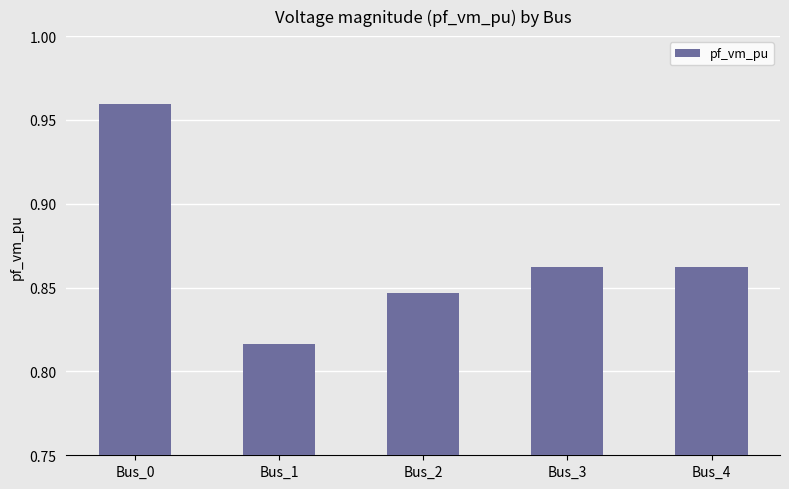

Which category has the highest value across all series?

Bus_0